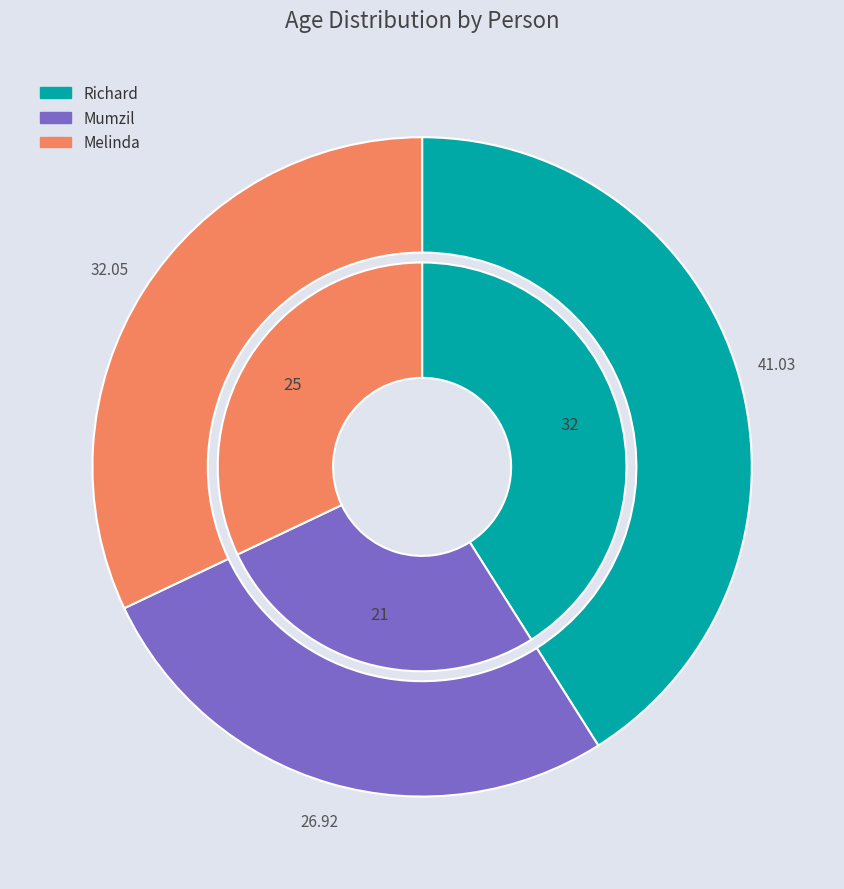

What percentage do Mumzil and Richard together represent?

67.9%